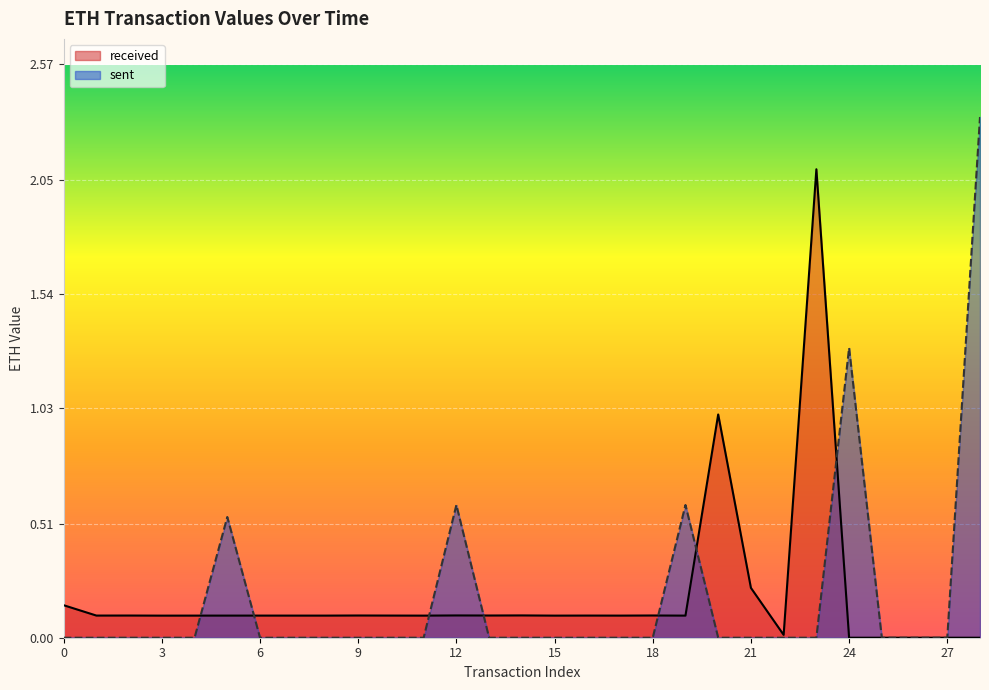

How many lines are shown in the chart?

2